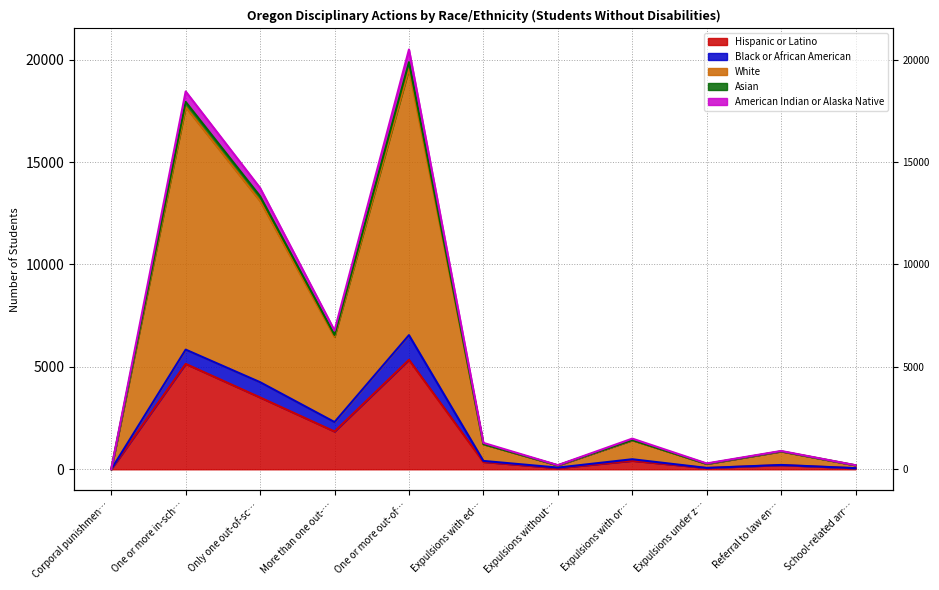

Does the chart display data point markers on the line(s)?

No